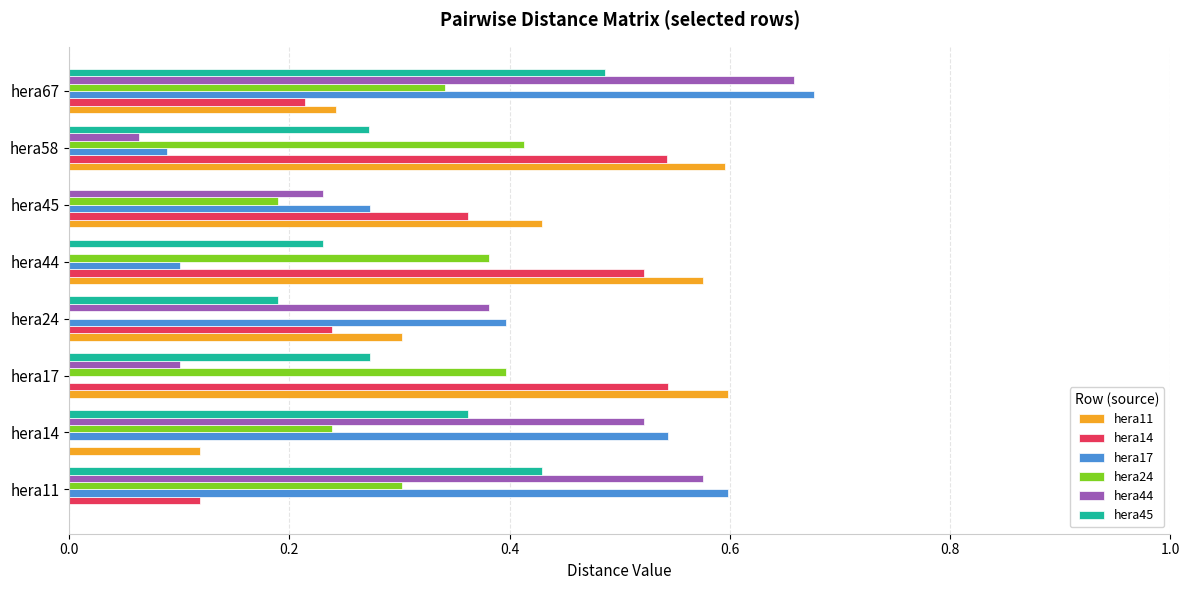

Which label corresponds to the largest value in the chart?

hera67